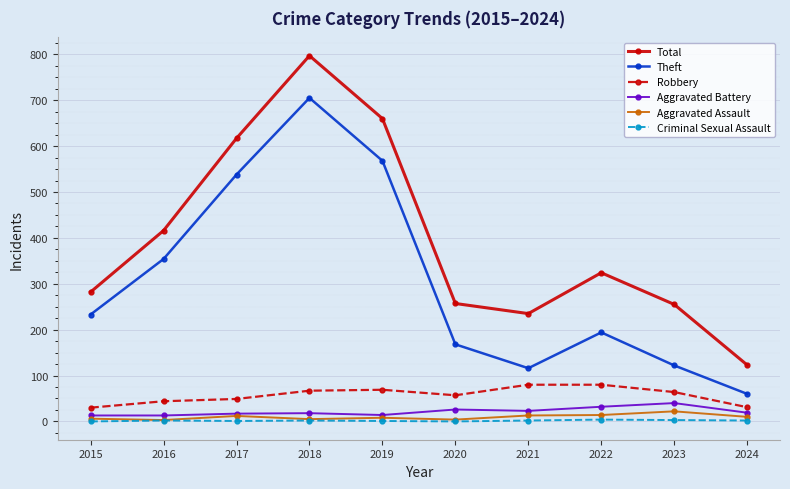

How many values in the Aggravated Assault series are below 10?

5